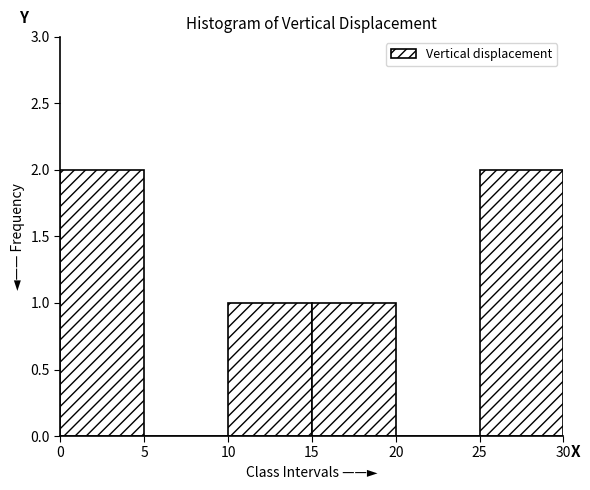

What is the height of the bar covering 10 to 15 on the x-axis? The values are not printed on the chart, so give them approximately, as read against the axis.

1